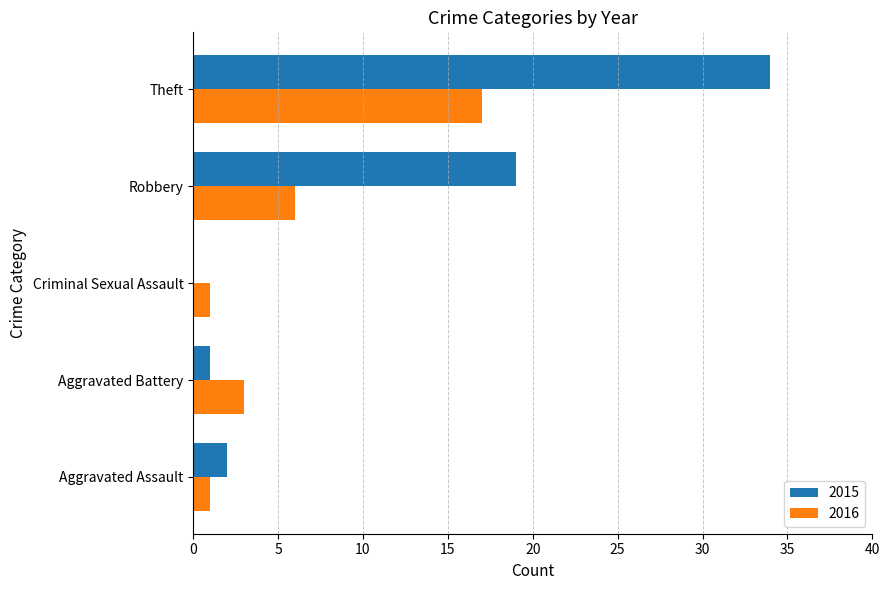

Between Robbery and Theft, which series saw the biggest shift?

2015